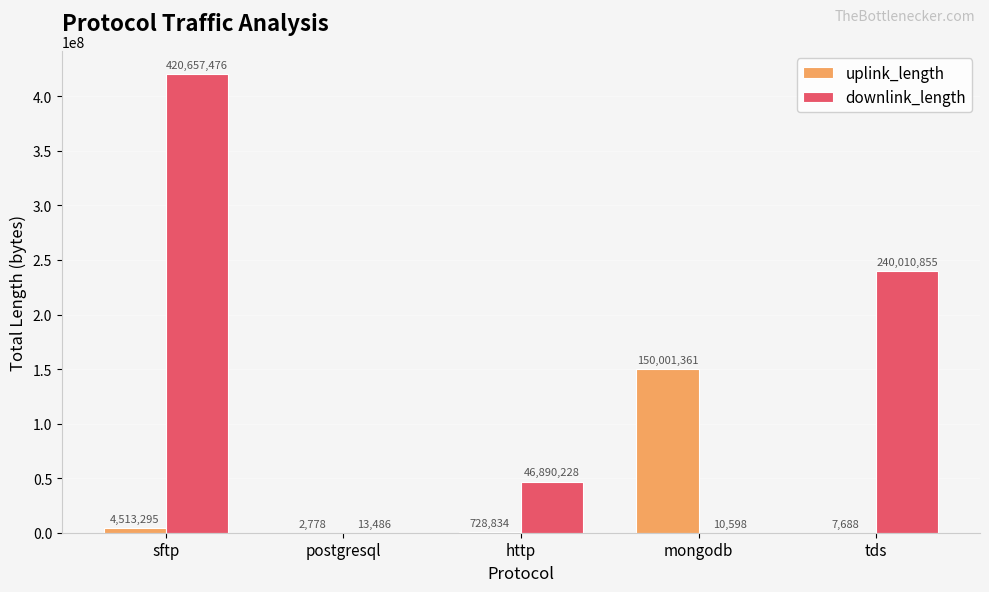

What is the sum of all uplink_length values?

155253956